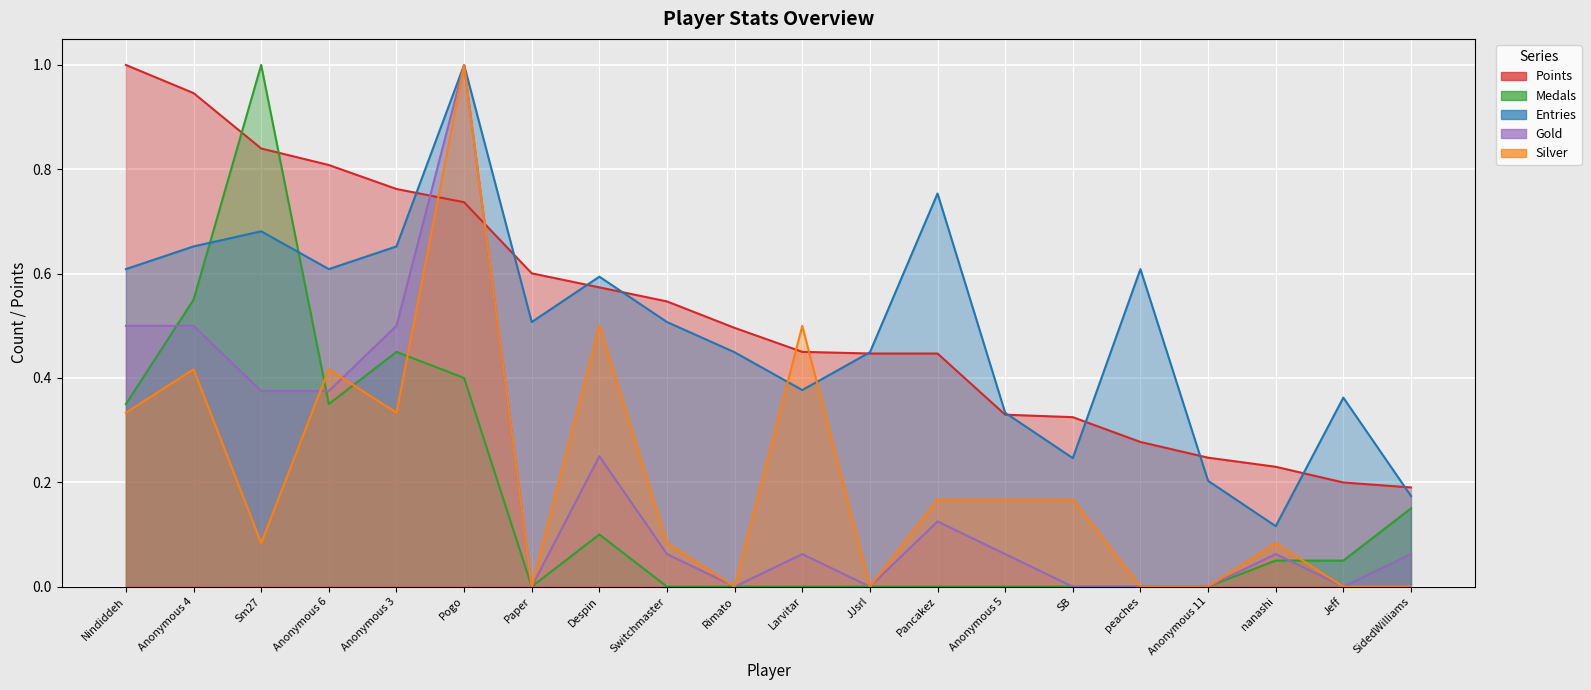

True or false: Medals has a value of 0.0 at Anonymous 11.

True